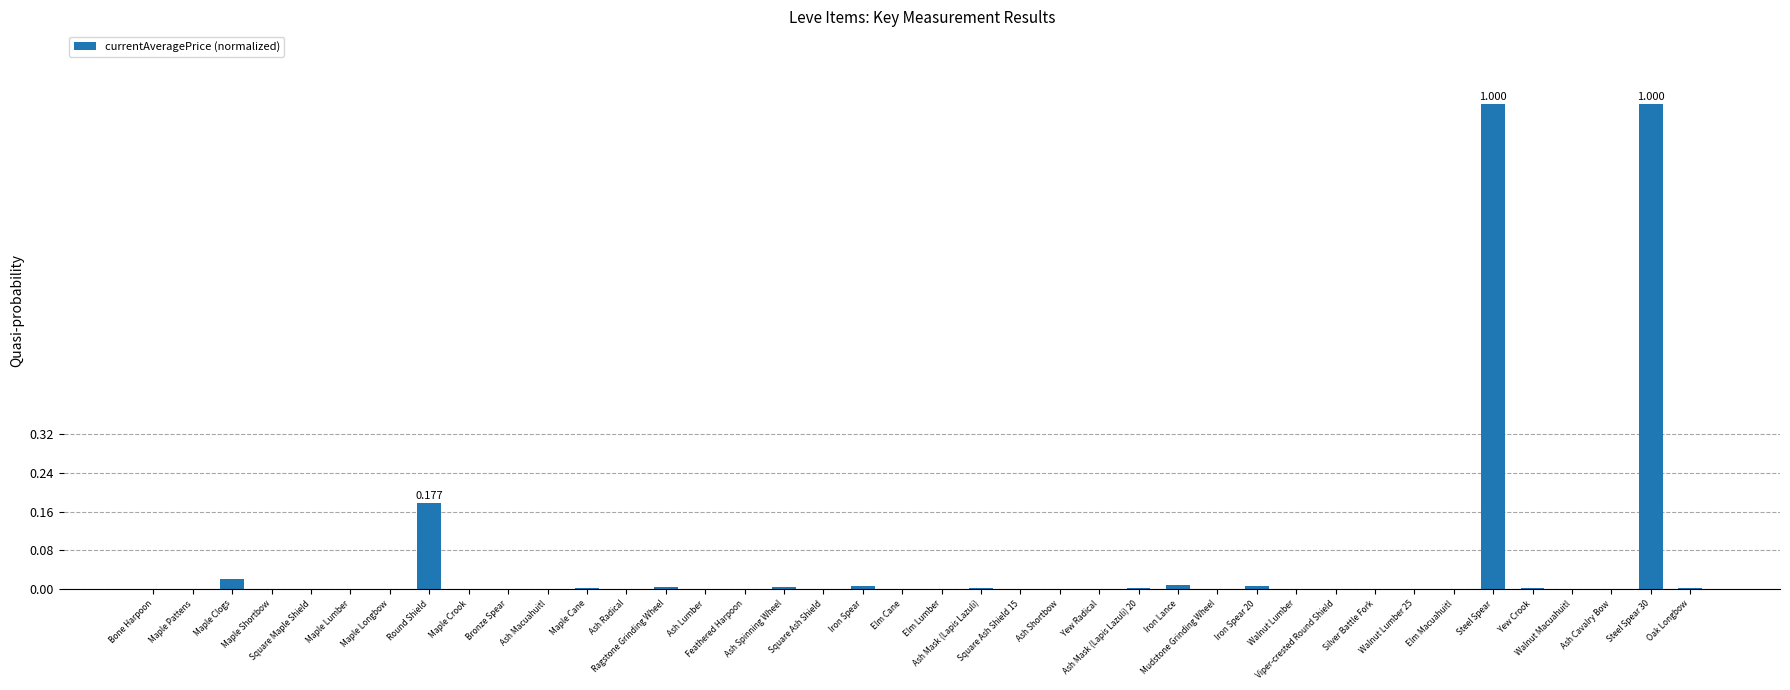

Count the number of data series in this chart.

1